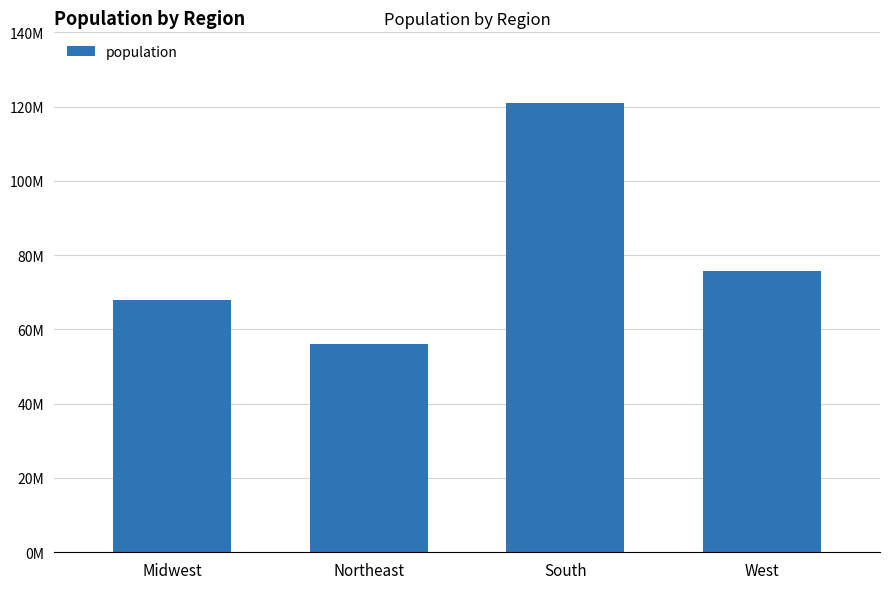

Reading left to right, list all the values displayed in this chart.

Midwest=67860583	Northeast=56034684	South=120997341	West=75742555